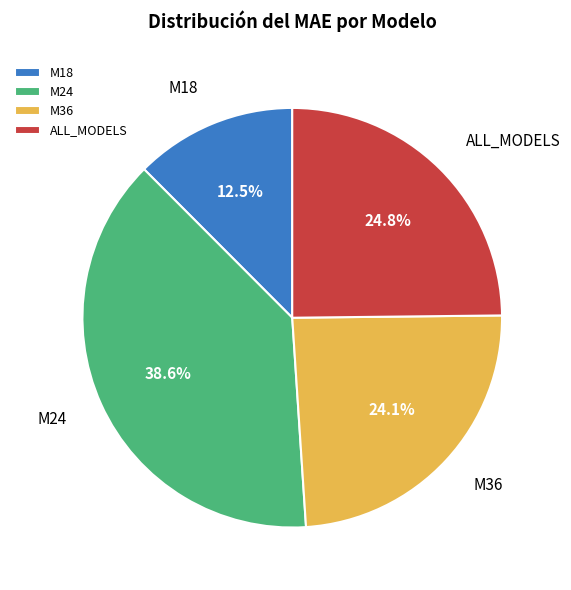

Approximately how many times larger is the value at ALL_MODELS compared to M24?

0.6